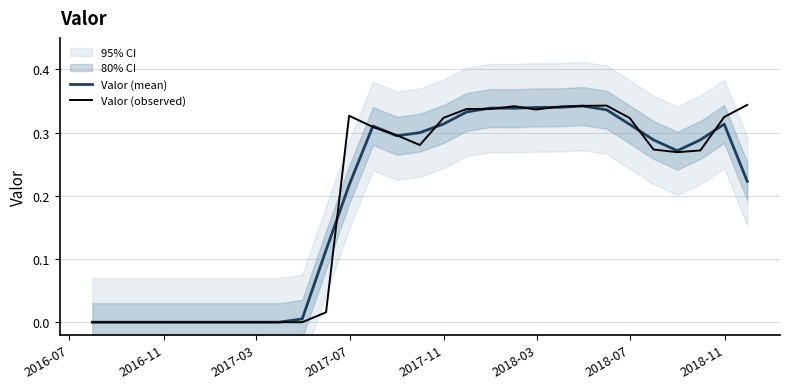

What is the value of the Valor (mean) point at the 11th from the left?

0.1